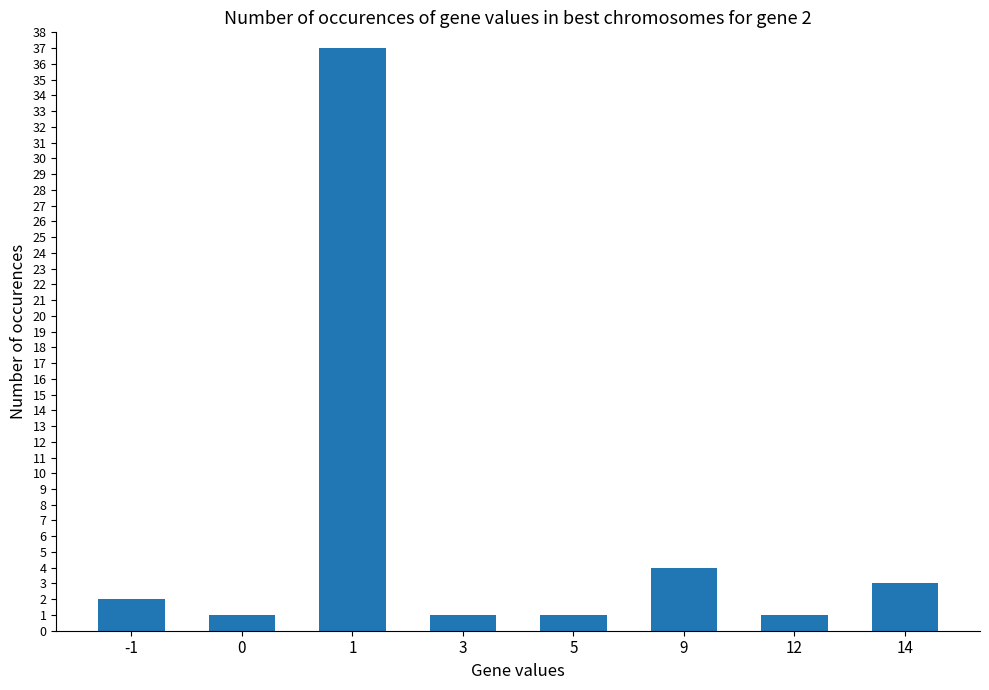

How many bars are there in total?

8